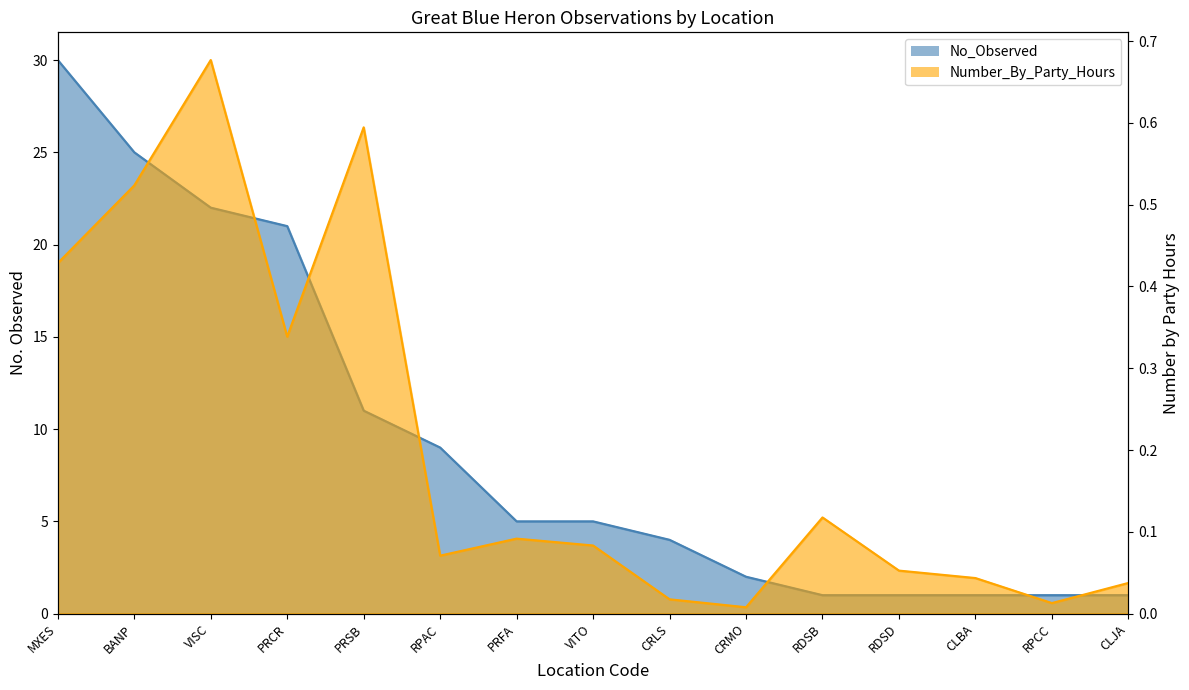

True or false: Number_By_Party_Hours has a value of 0.5 at VISC.

False